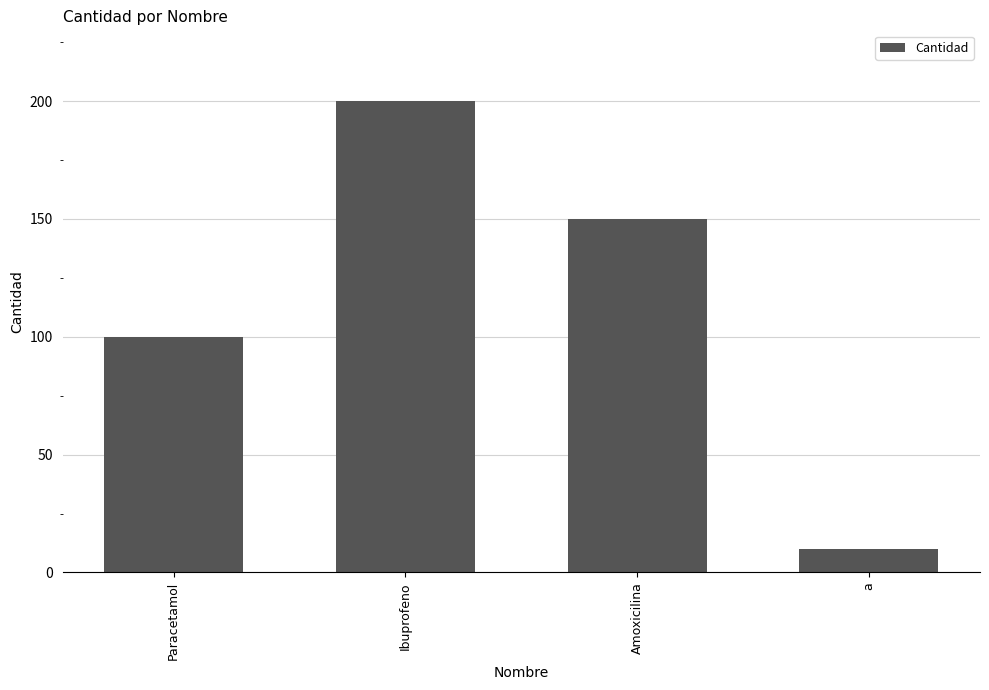

What is the sum of all values?

460